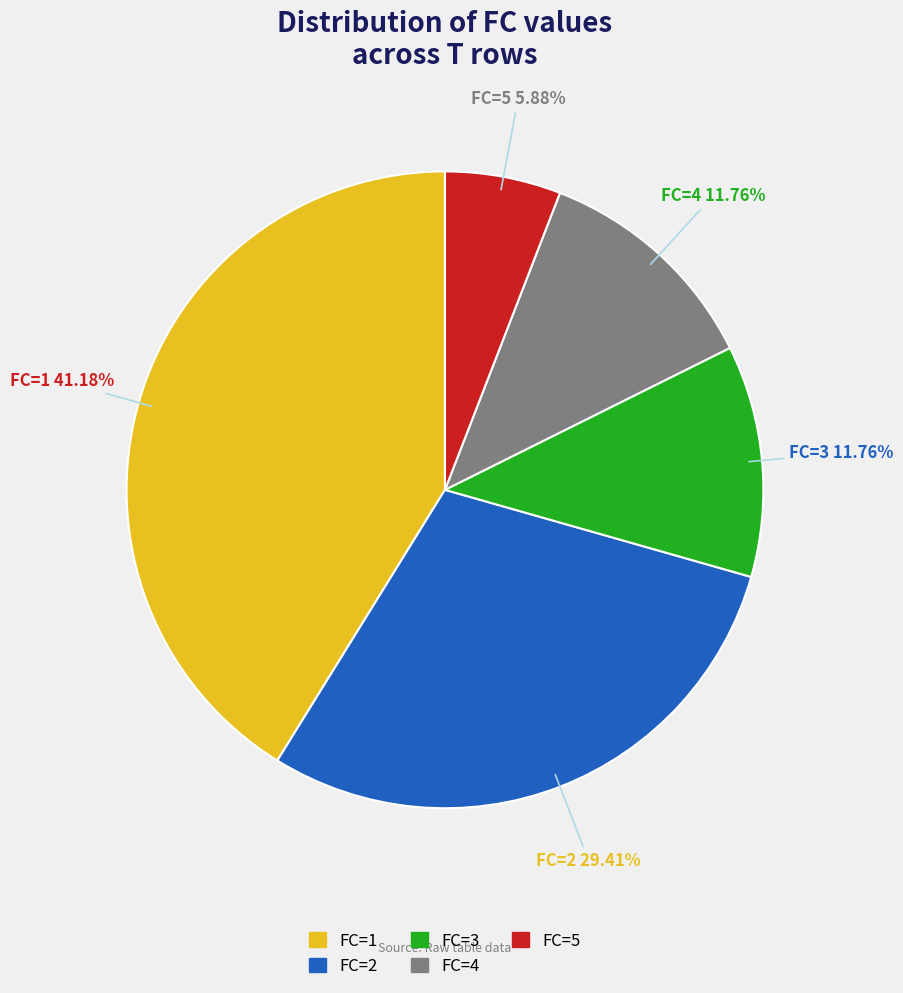

Do FC=5 and FC=2 together represent more than half of the pie?

No